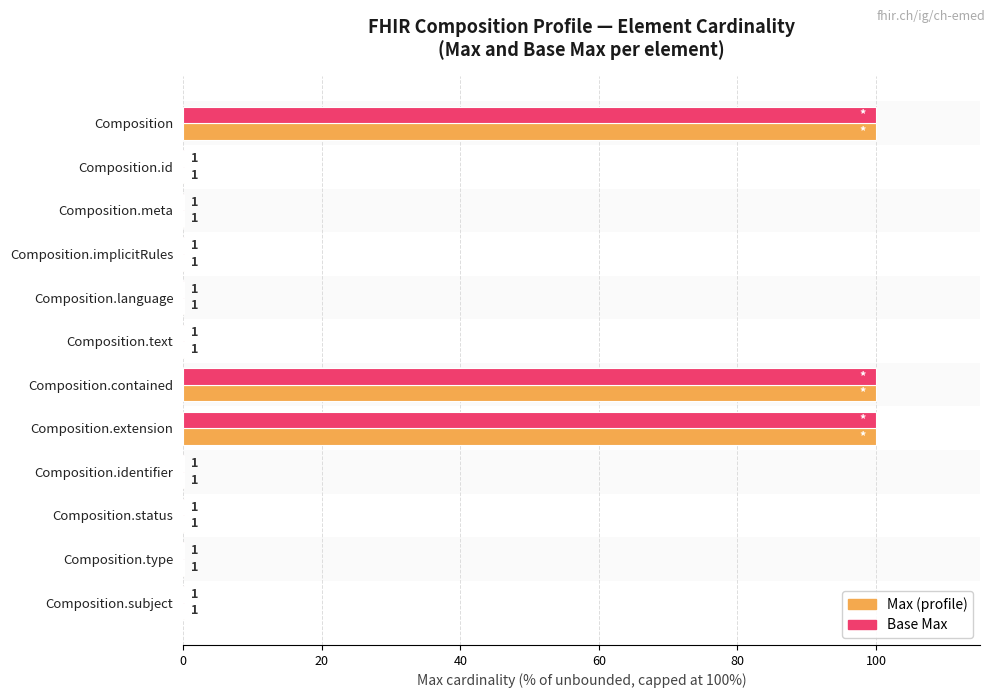

What is the maximum value shown in the chart?

100.0